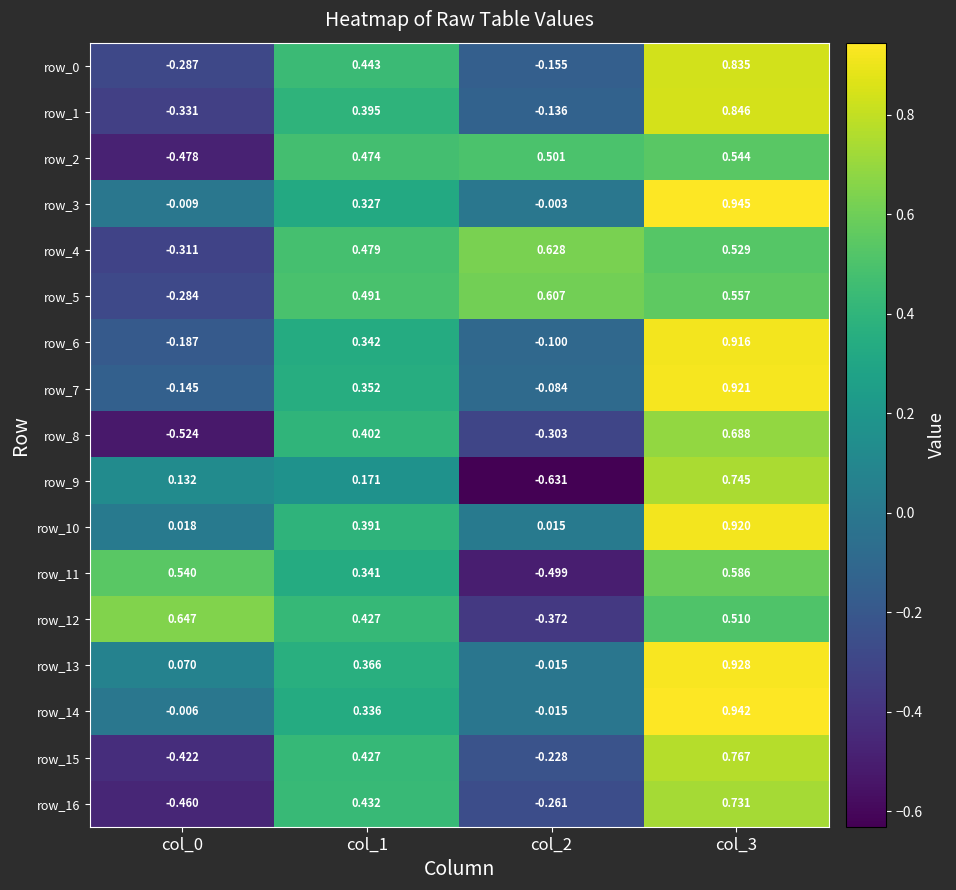

Is the value of row_8 at col_2 greater than the value of row_1 at col_0?

Yes